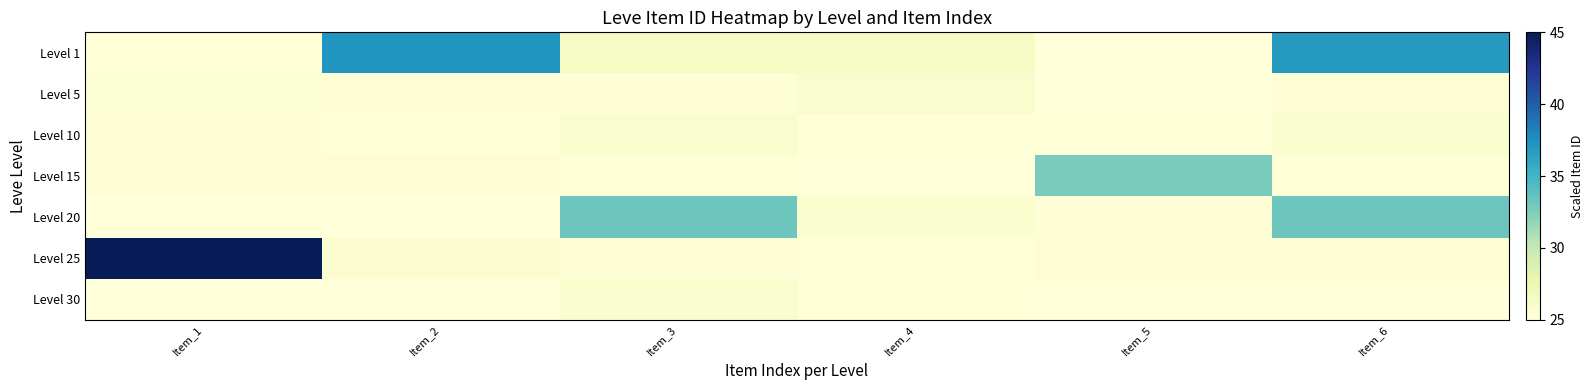

How many series are shown in this chart?

7